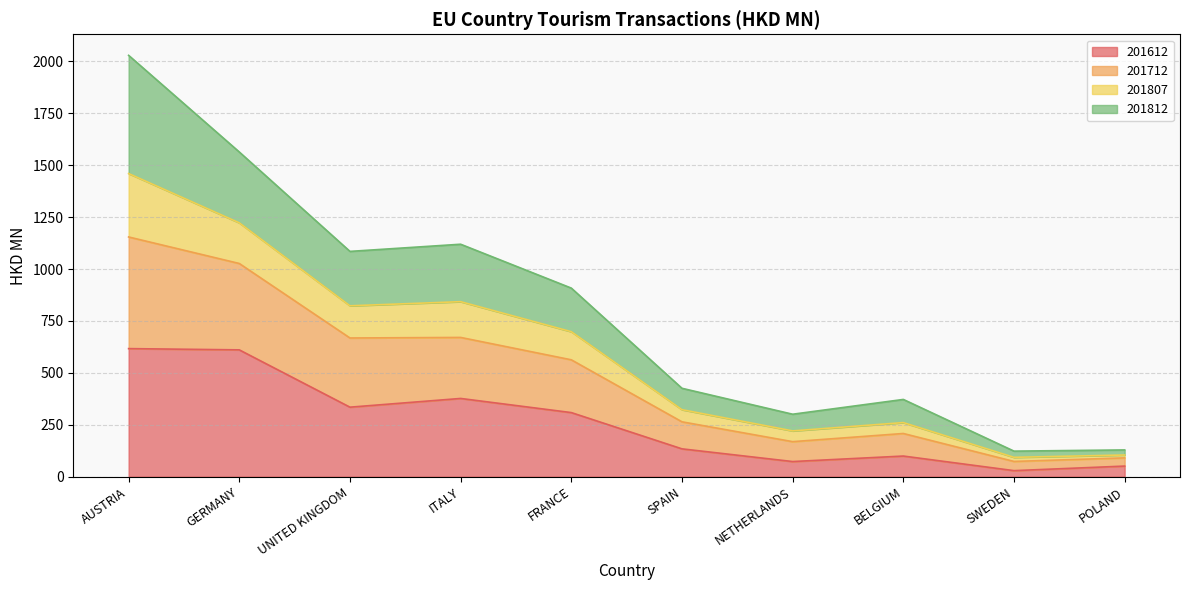

Is it true that 201612 equals 72.6 at NETHERLANDS?

True